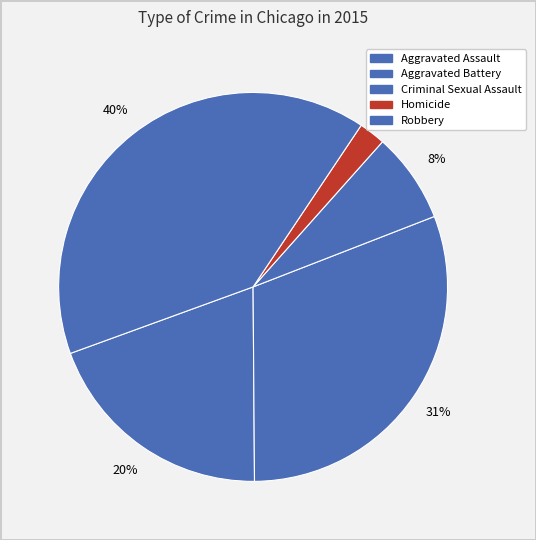

Is Aggravated Battery the majority of the pie?

No